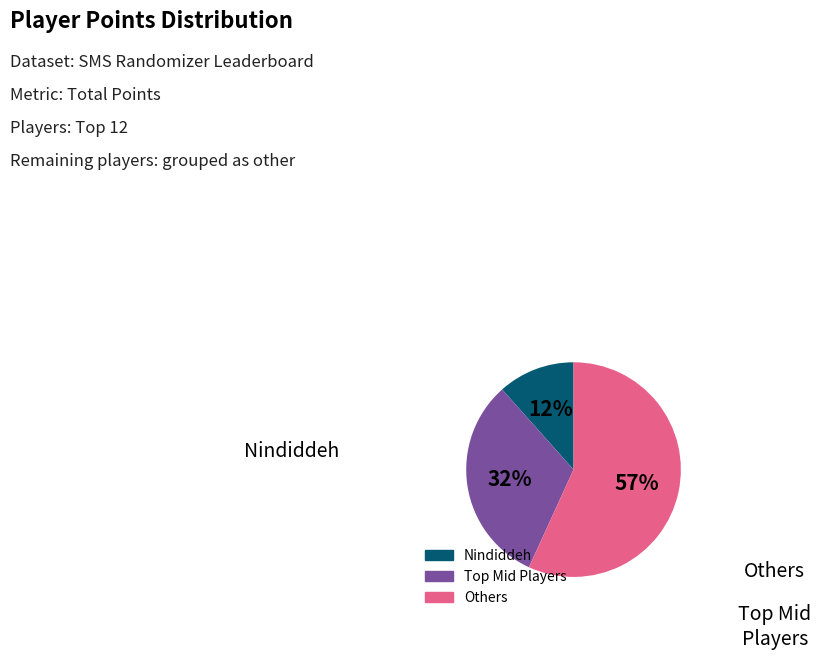

Does any single category account for the majority?

Yes